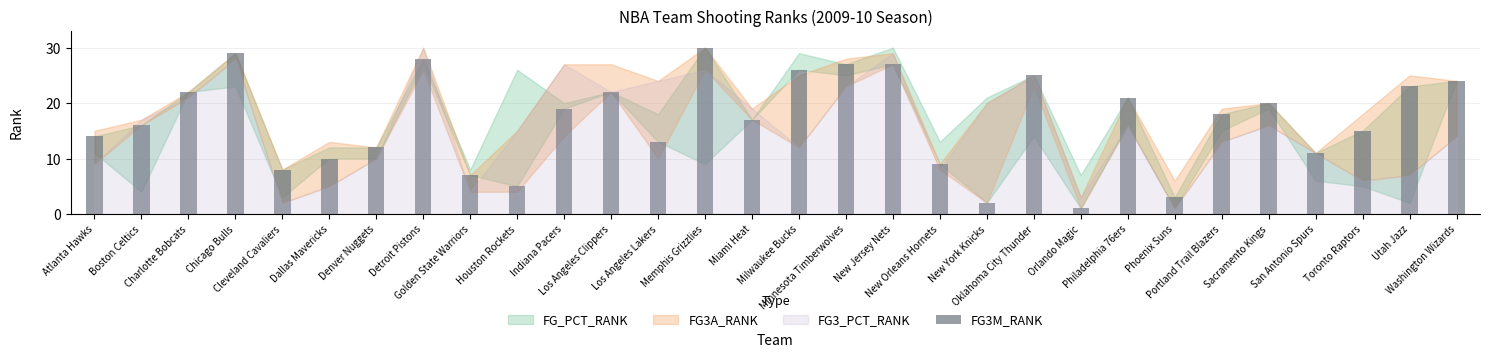

What is the label of the 27th bar from the left?

San Antonio Spurs